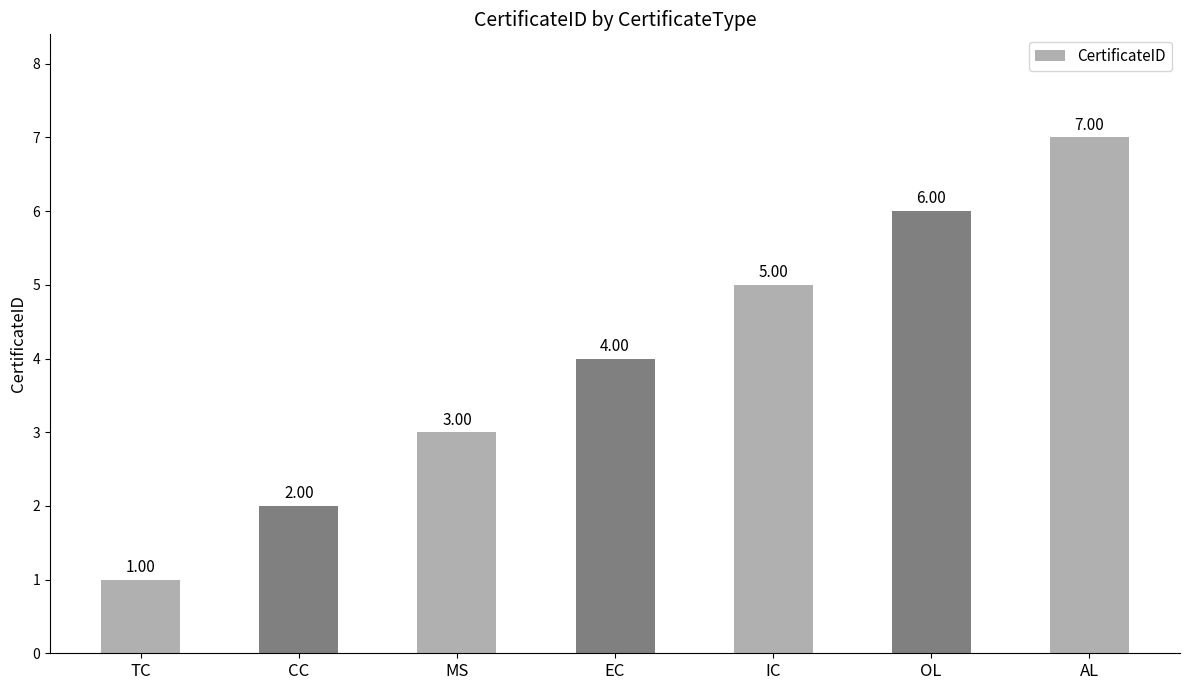

Which category has the highest value across all series?

AL